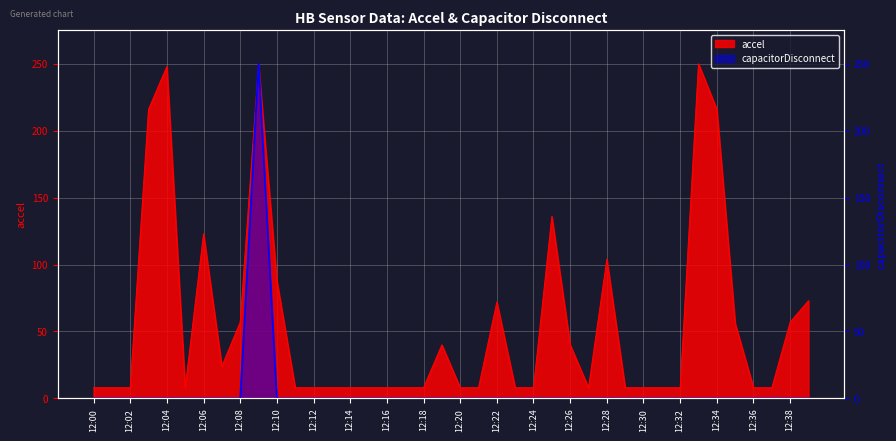

List the labels in order of accel value, largest first.

12:33, 12:09, 12:04, 12:03, 12:34, 12:25, 12:06, 12:28, 12:10, 12:39, 12:22, 12:08, 12:38, 12:35, 12:19, 12:26, 12:07, 12:00, 12:01, 12:02, 12:05, 12:11, 12:12, 12:13, 12:14, 12:15, 12:16, 12:17, 12:18, 12:20, 12:21, 12:23, 12:24, 12:27, 12:29, 12:30, 12:31, 12:32, 12:36, 12:37